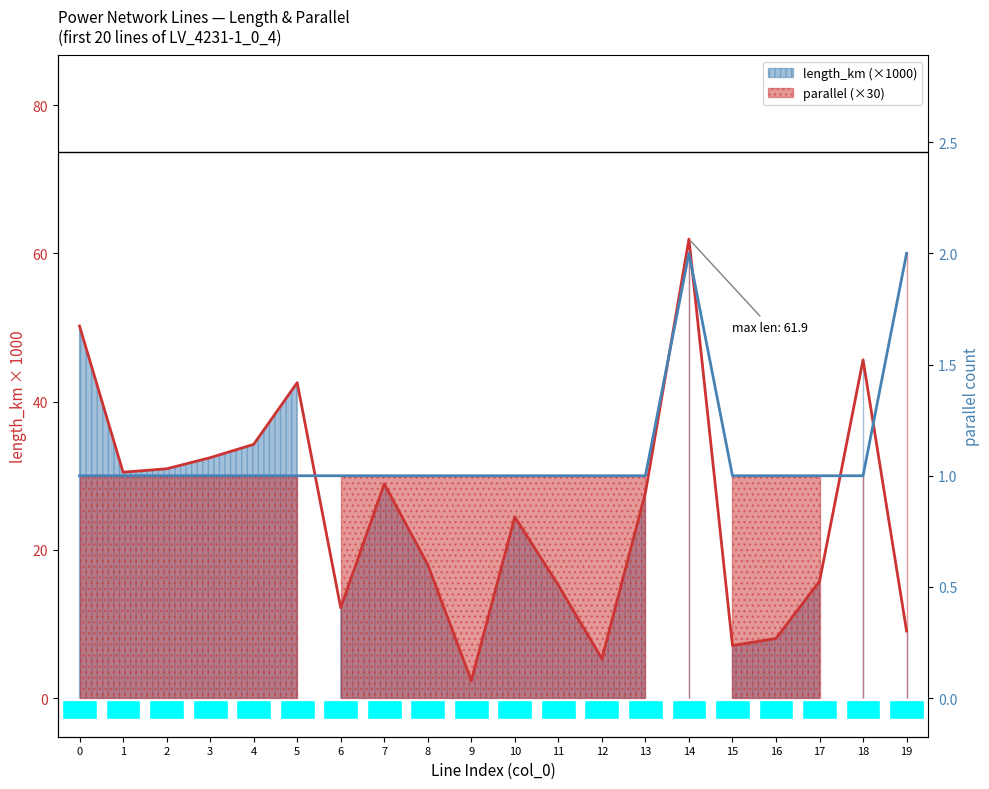

Reading left to right, list all the values displayed in this chart.

length_km: 0=50.2	1=30.5	2=30.9	3=32.4	4=34.2	5=42.6	6=12.2	7=28.9	8=18.0	9=2.4	10=24.4	11=15.2	12=5.3	13=27.7	14=61.9	15=7.1	16=8.1	17=15.8	18=45.6	19=9.1
parallel: 0=30.0	1=30.0	2=30.0	3=30.0	4=30.0	5=30.0	6=30.0	7=30.0	8=30.0	9=30.0	10=30.0	11=30.0	12=30.0	13=30.0	14=60.0	15=30.0	16=30.0	17=30.0	18=30.0	19=60.0